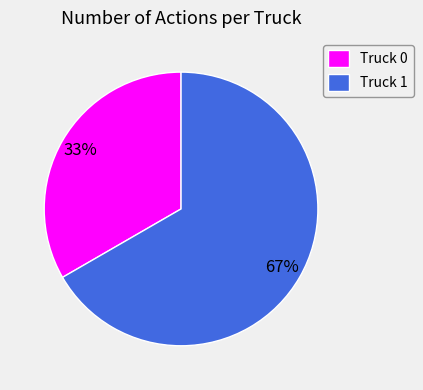

Is the sum of Truck 0 and Truck 1 greater than half?

Yes